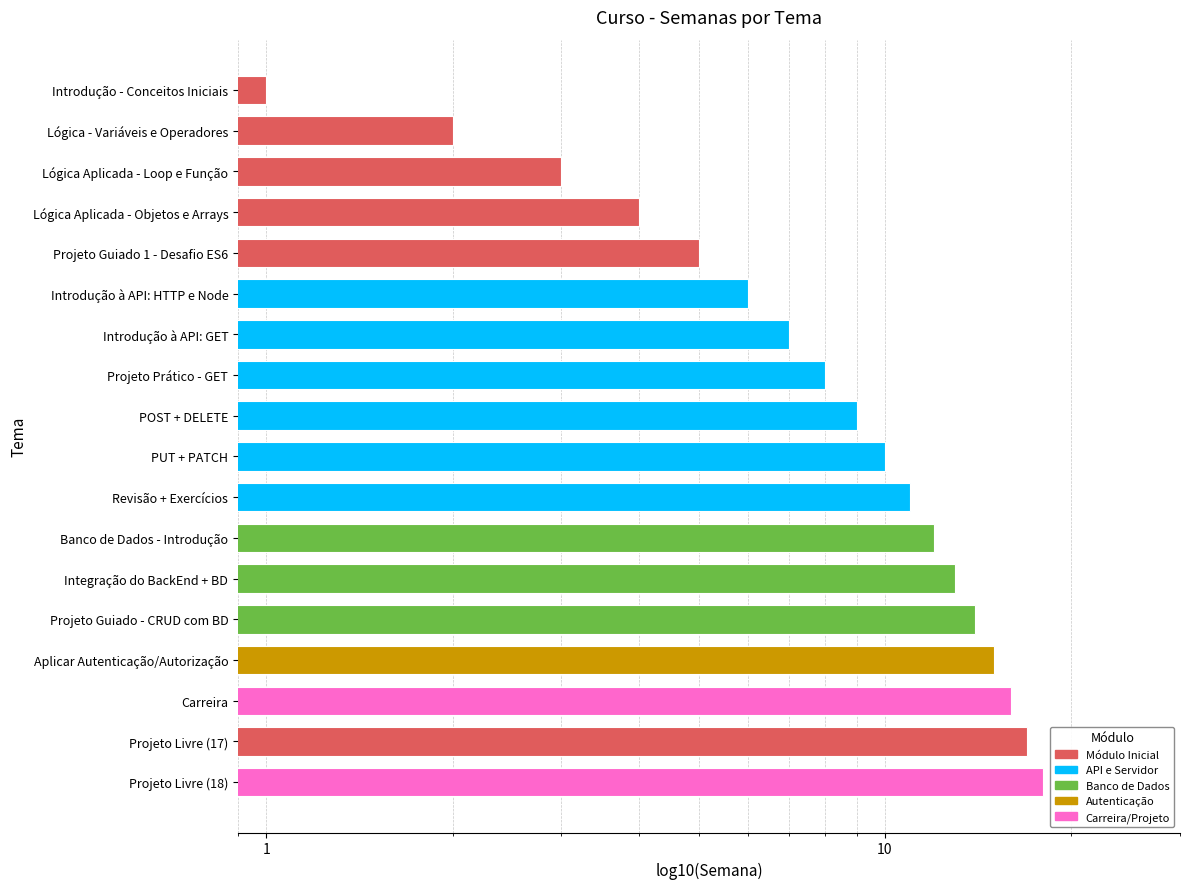

True or false: the data shows 17 at Projeto Livre (17).

True